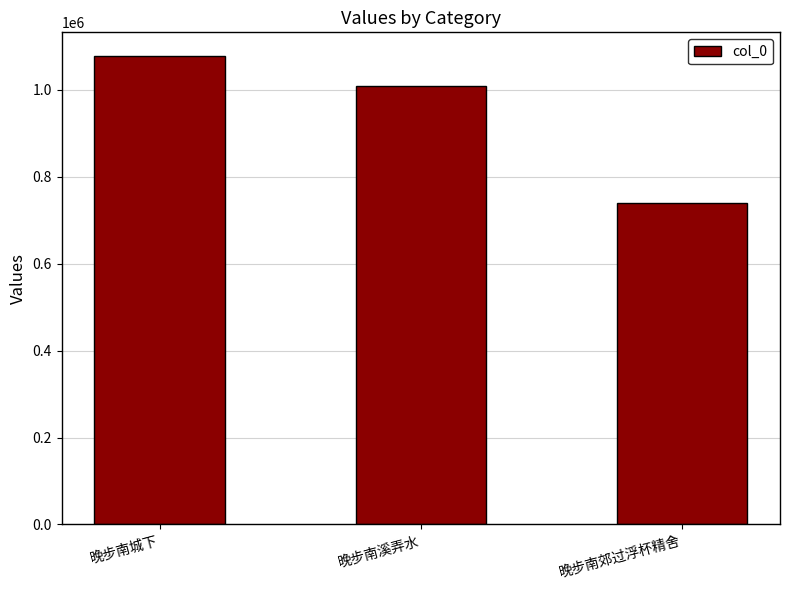

What is the change in value from 晚步南溪弄水 to 晚步南郊过浮杯精舍?

-269520